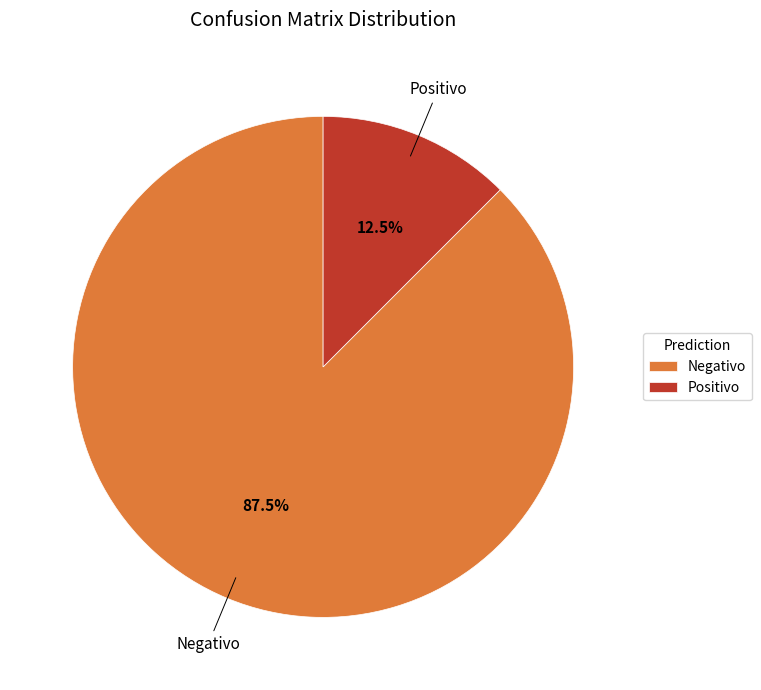

Which category accounts for the majority?

Negativo